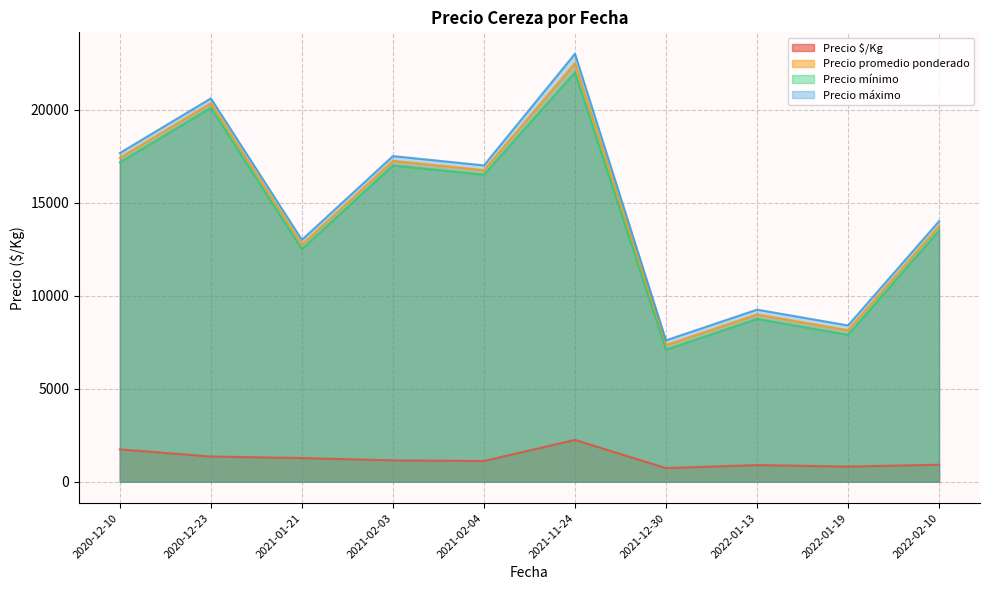

List the series in order of their peak value, highest first.

Precio máximo, Precio promedio ponderado, Precio mínimo, Precio $/Kg